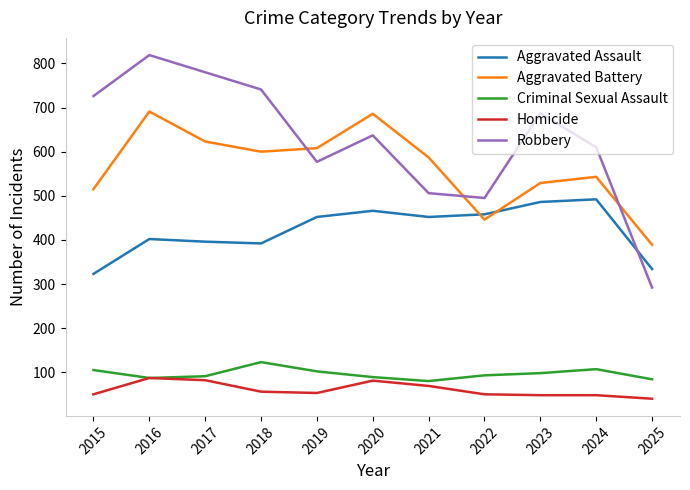

Does the chart have visible grid lines?

No